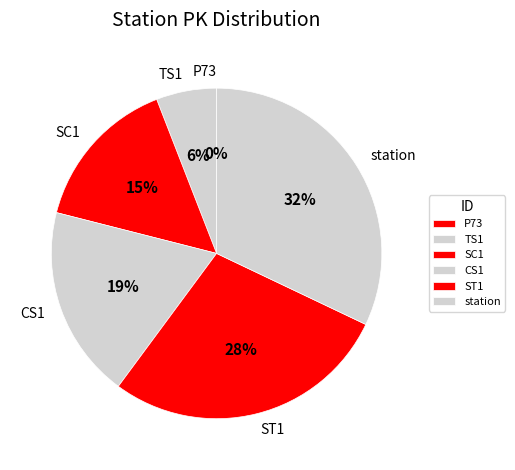

Is the sum of ST1 and station greater than half?

Yes